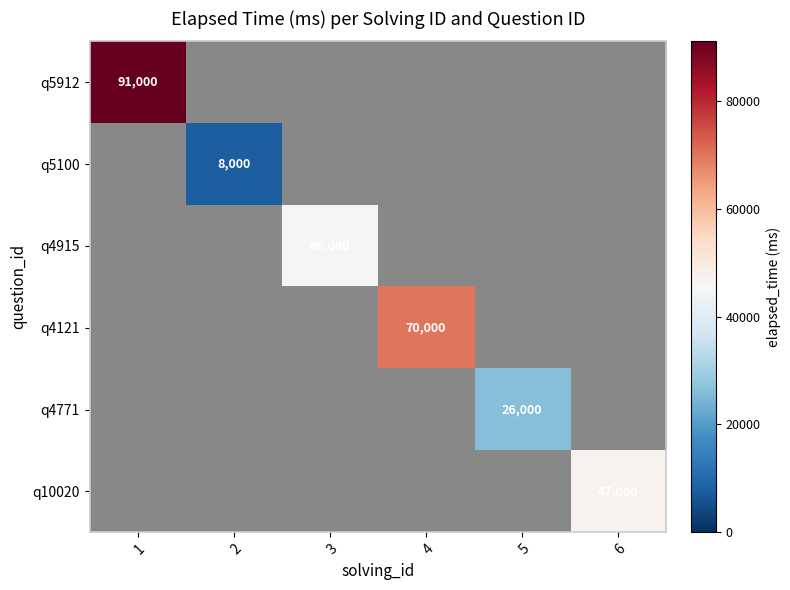

True or false: q4121 has a value of 70000 at 4.

True